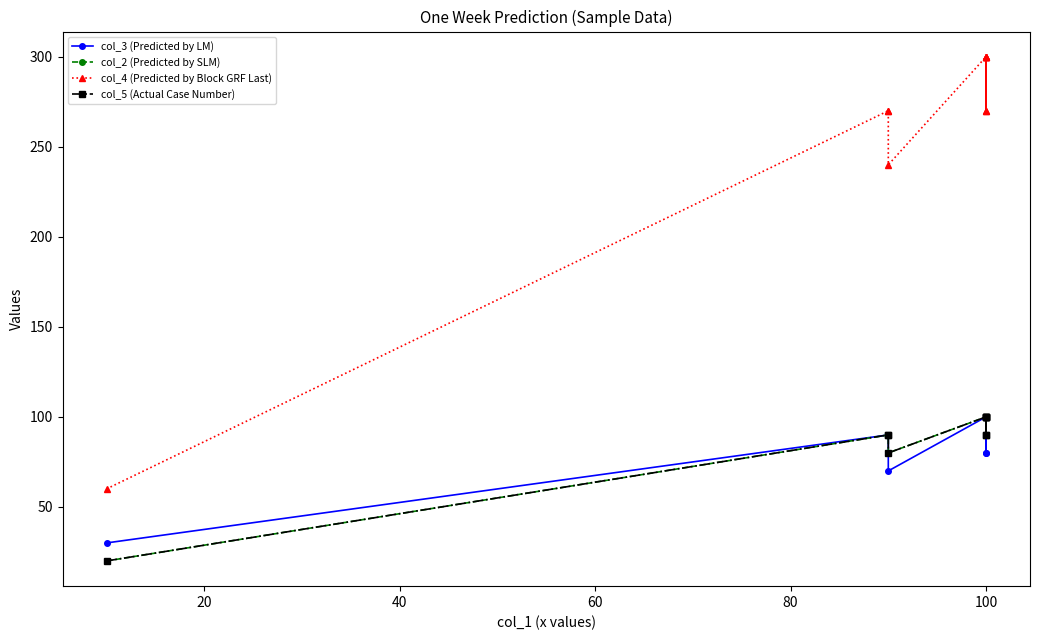

Which series has the widest spread of values?

col_4 (Predicted by Block GRF Last)